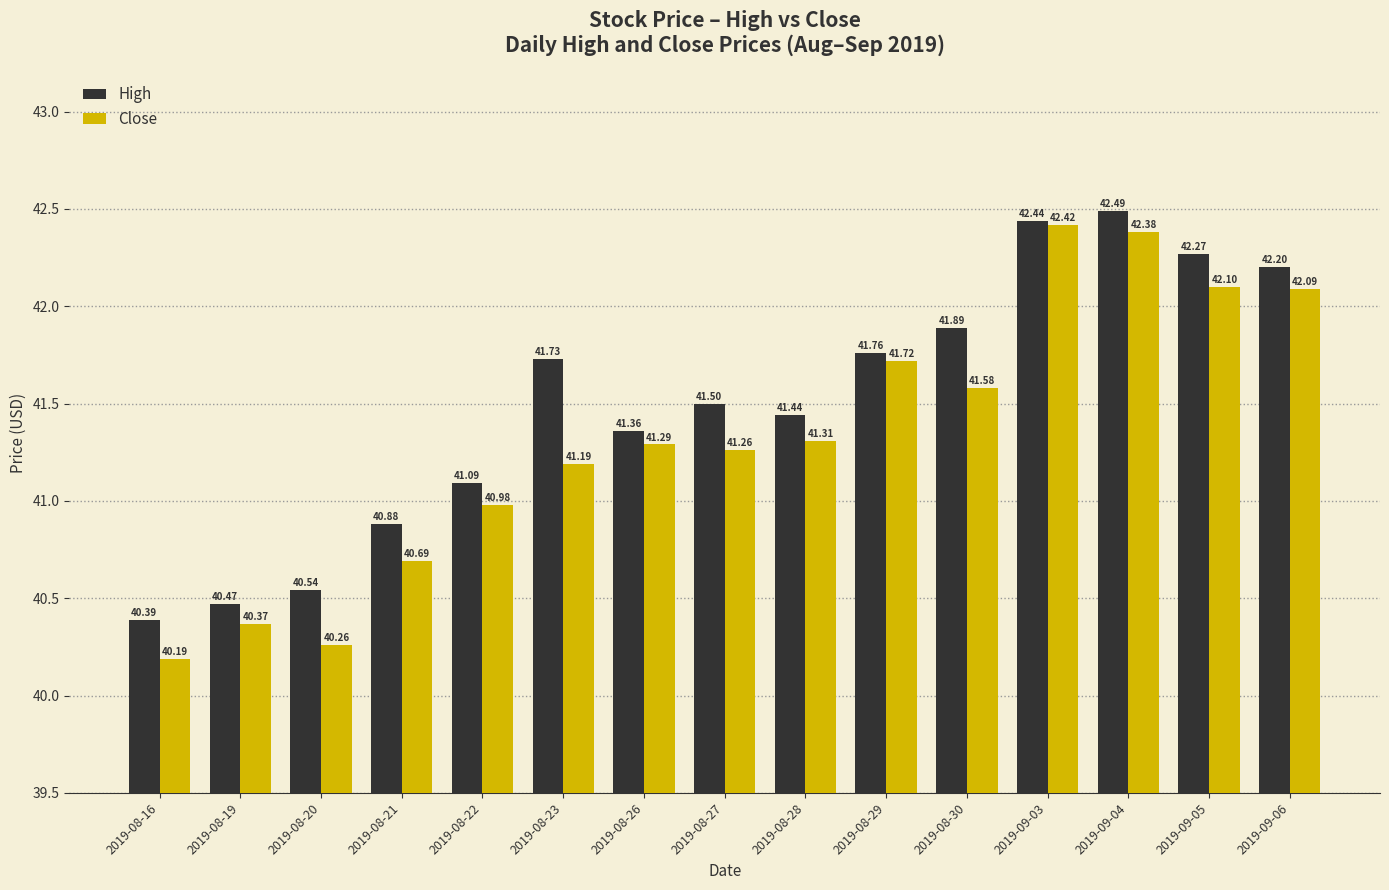

The value of Close at 2019-08-22 is 11.3. True or false?

False